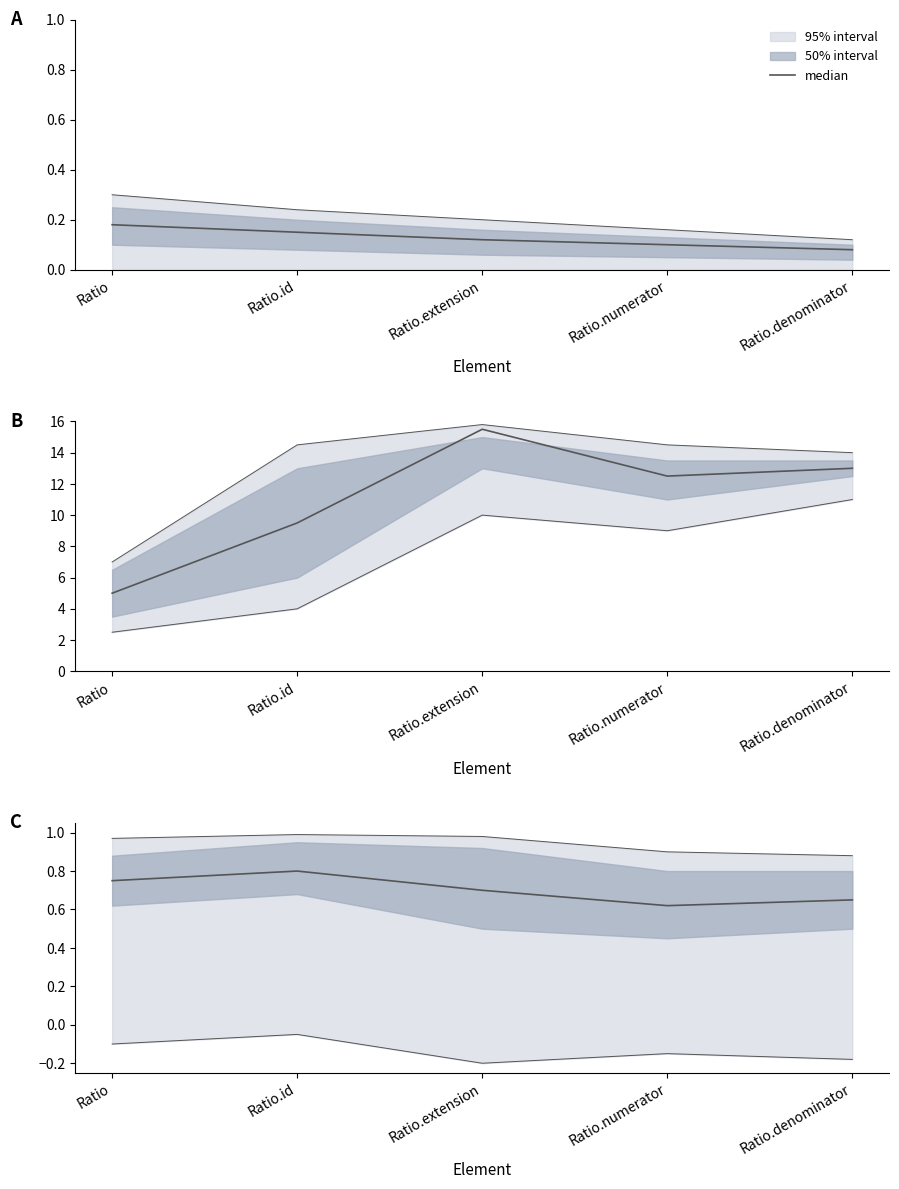

Which label corresponds to the largest value in the chart?

Ratio.id